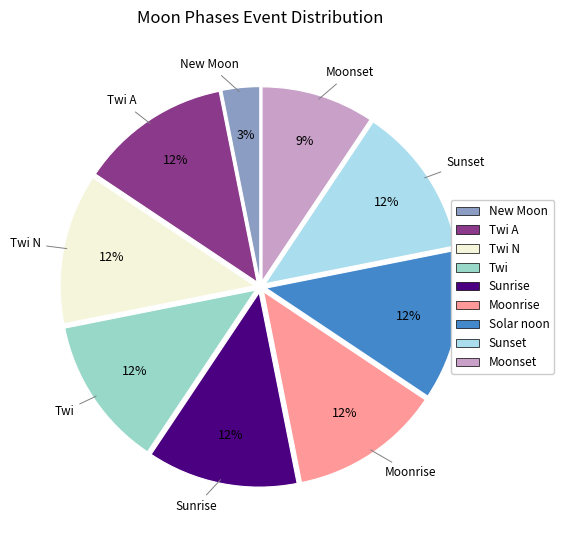

How many segments does this pie chart have?

9